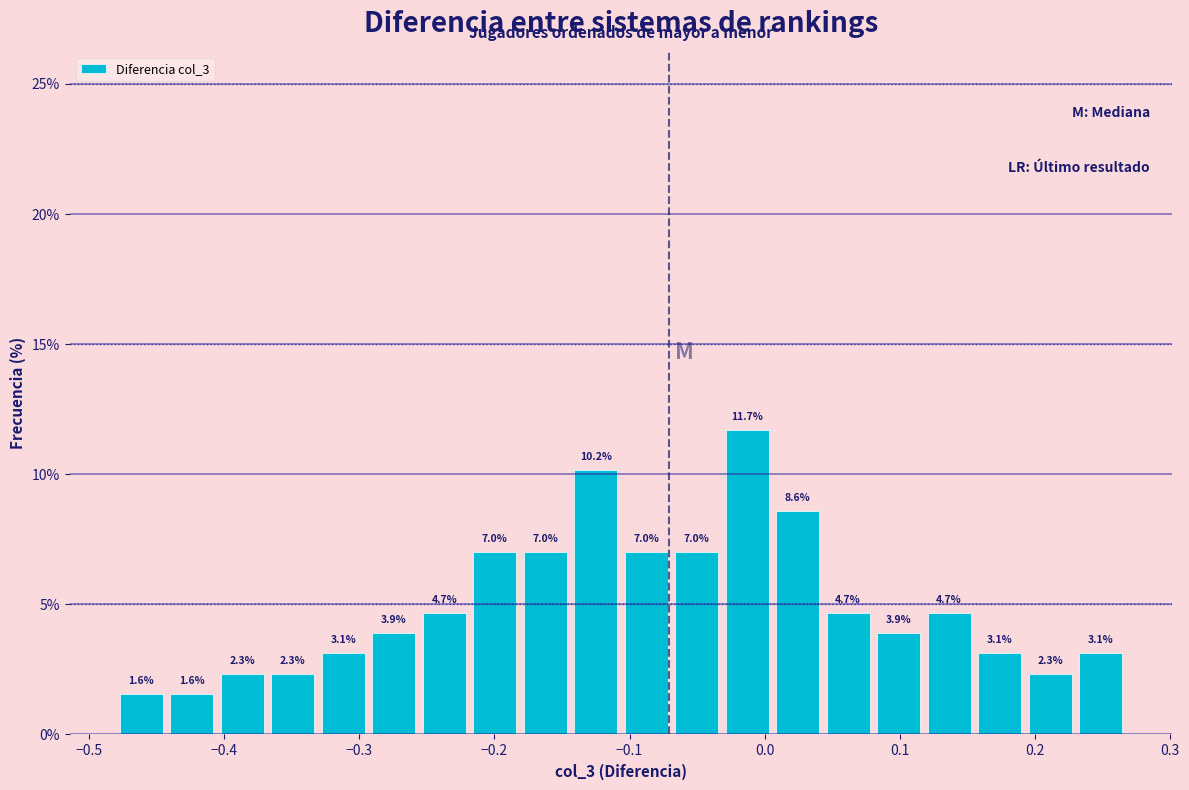

Around what value on the x-axis is the tallest bar? Give the approximate position of its centre, as read against the axis.

-0.01